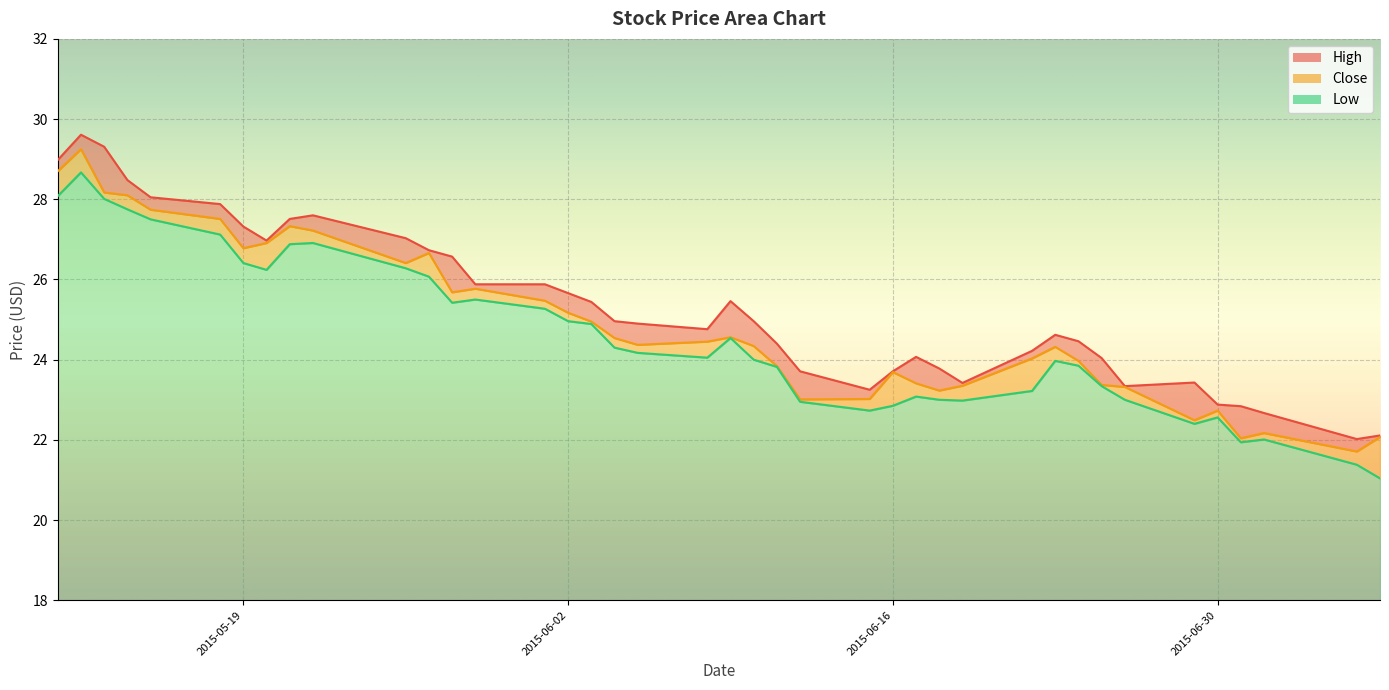

True or false: Low has more than 0 interior local peaks.

True